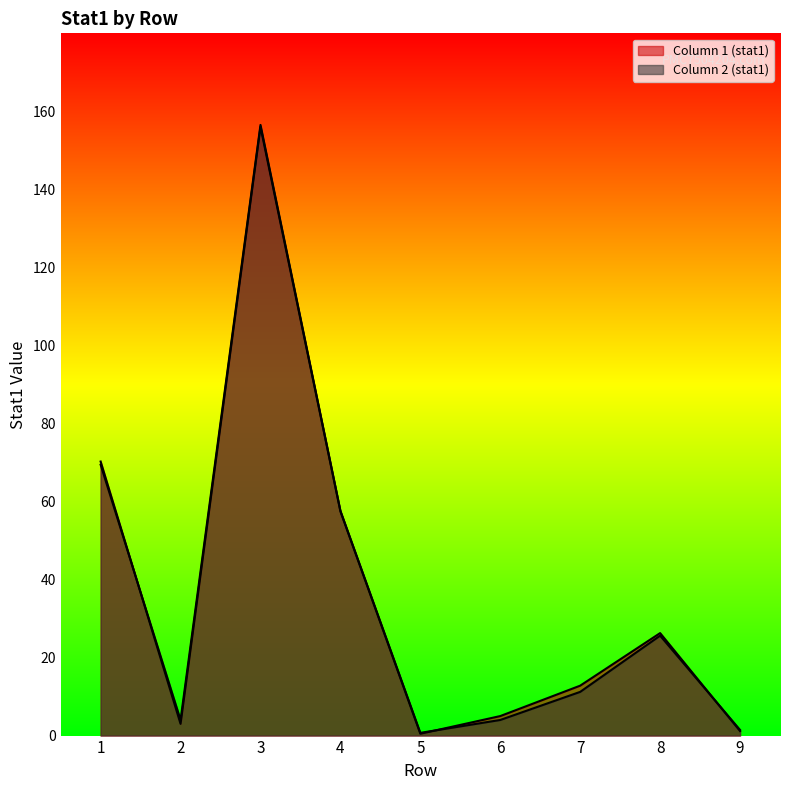

Between which two adjacent categories do Column 1 (stat1) and Column 2 (stat1) first intersect?

1 and 2